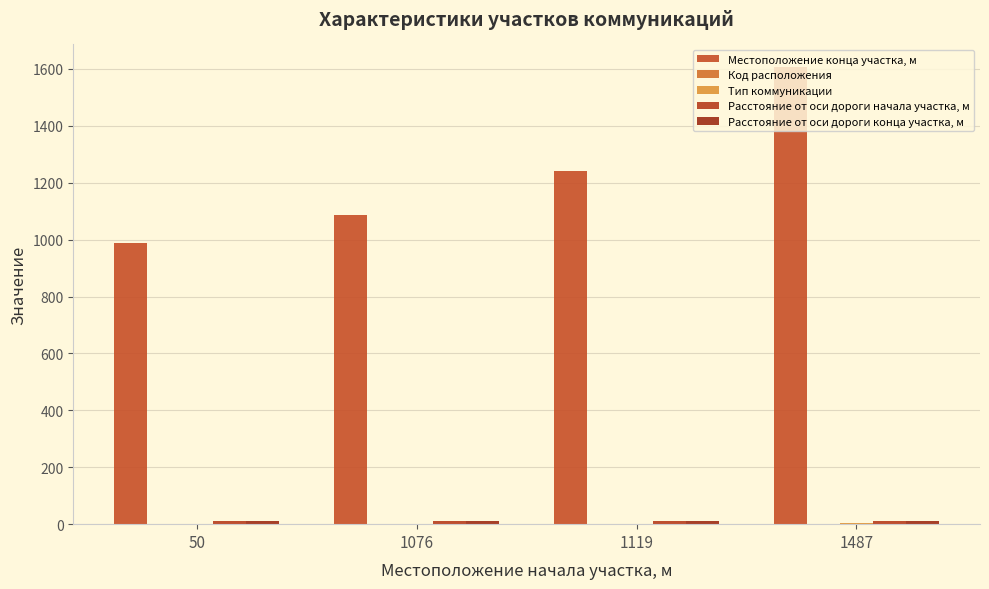

Does the chart contain stacked bars?

No